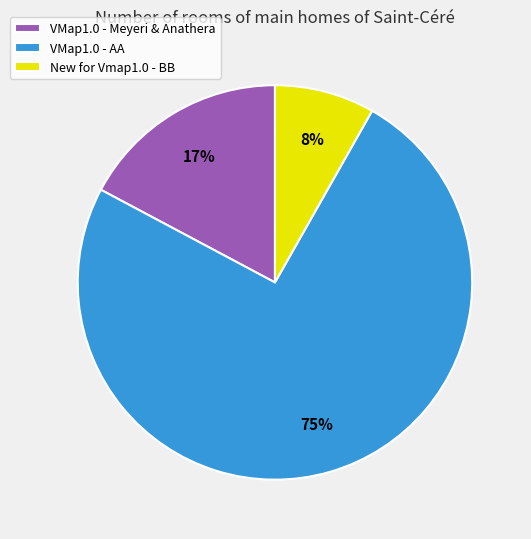

To the nearest percent, what is the difference between the VMap1.0 - Meyeri & Anathera and New for Vmap1.0 - BB slice percentages?

9%